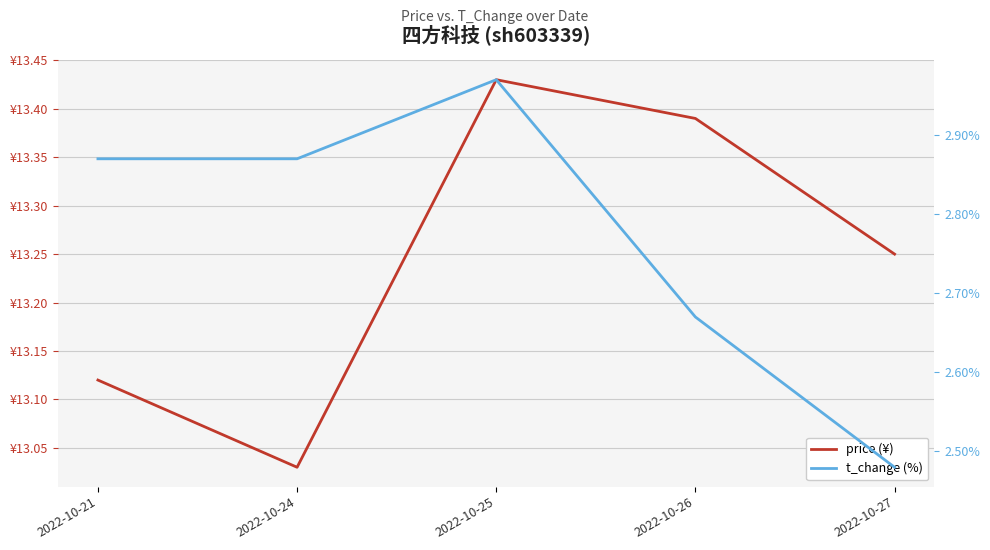

Reading left to right, extract all data points from this chart.

price (¥): 13.1	13.0	13.4	13.4	13.2
t_change (%): 2.9	2.9	3.0	2.7	2.5